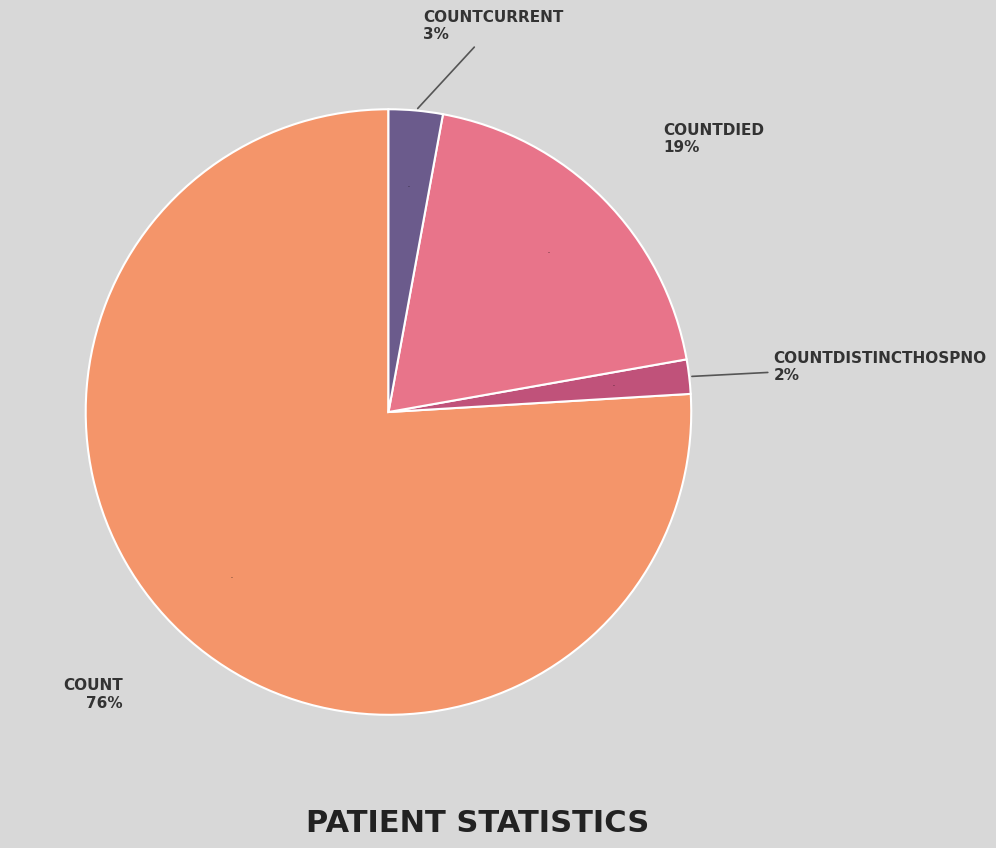

What percentage is the count slice, to the nearest percent?

76%